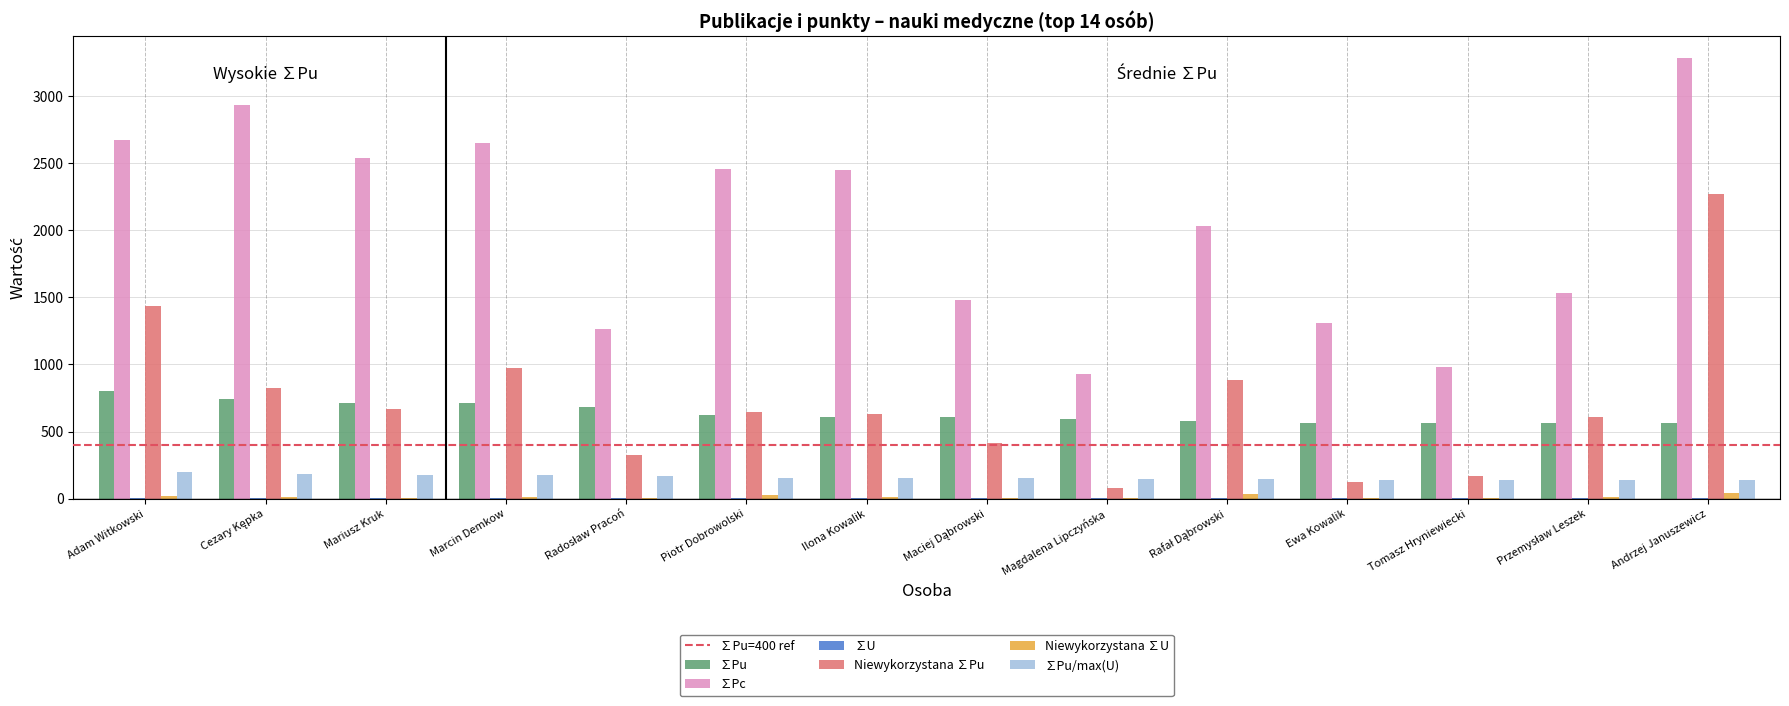

Is the value of Niewykorzystana ∑Pu at Piotr Dobrowolski greater than the value of ∑Pu at Ewa Kowalik?

Yes